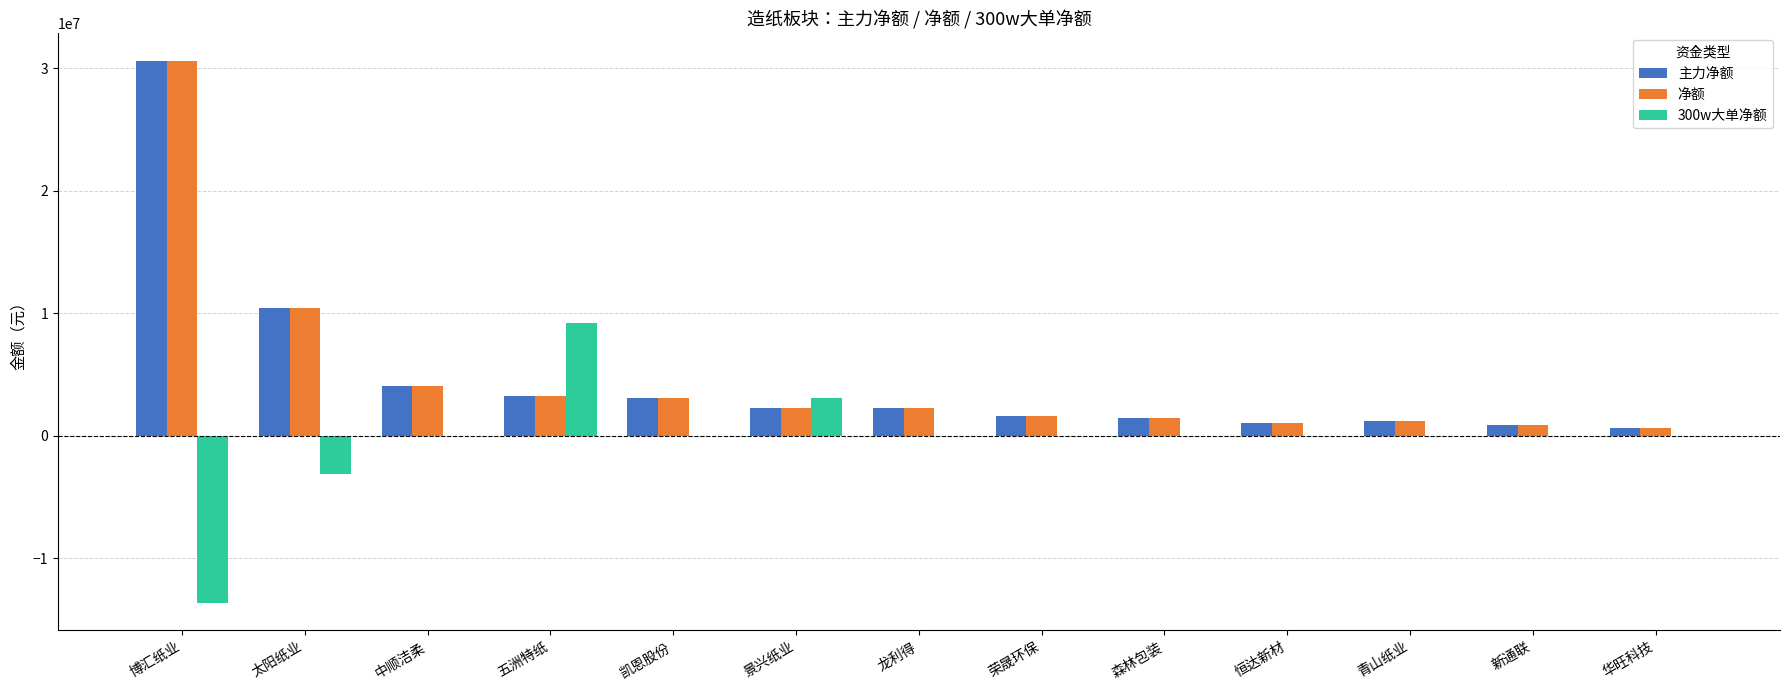

At which category is the sum across all series the highest?

博汇纸业